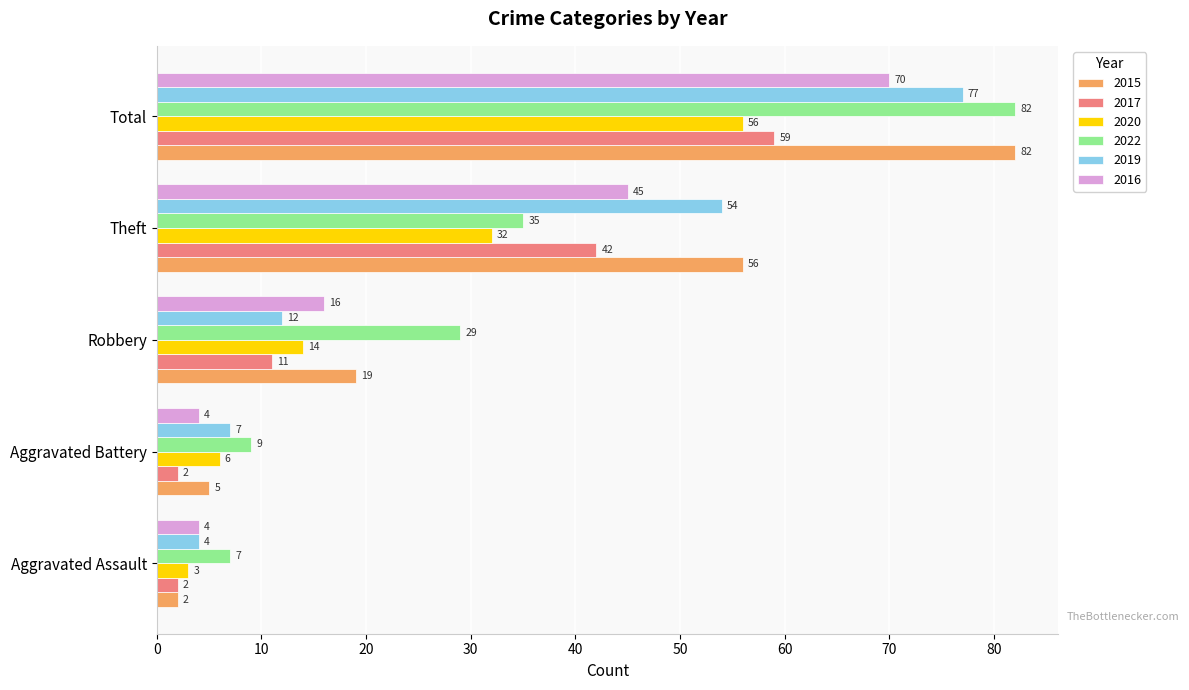

Which category has the lowest value in the 2020 series?

Aggravated Assault